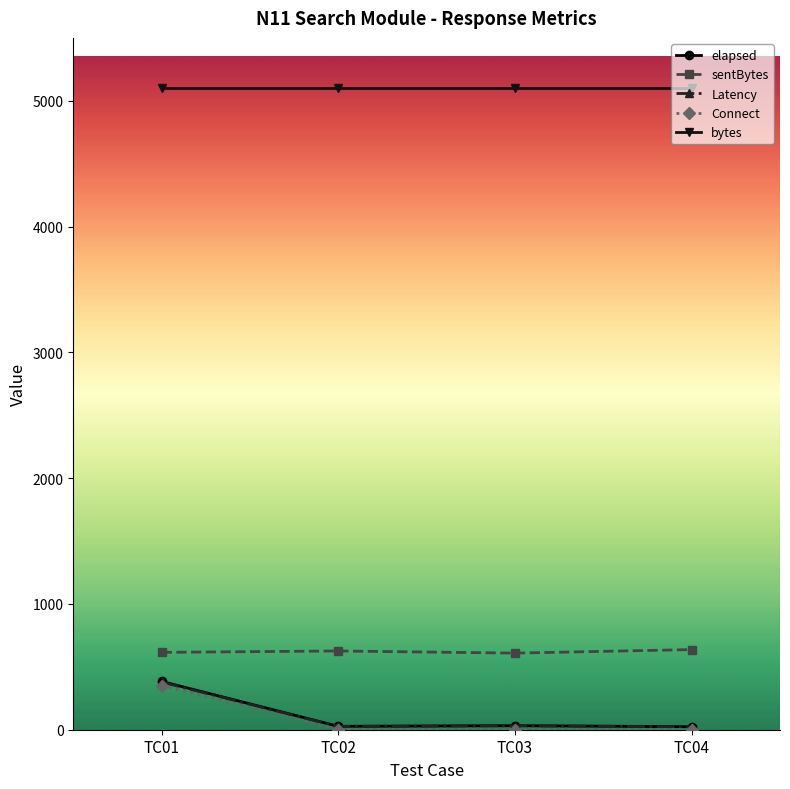

Which series has the largest range (max minus min)?

elapsed